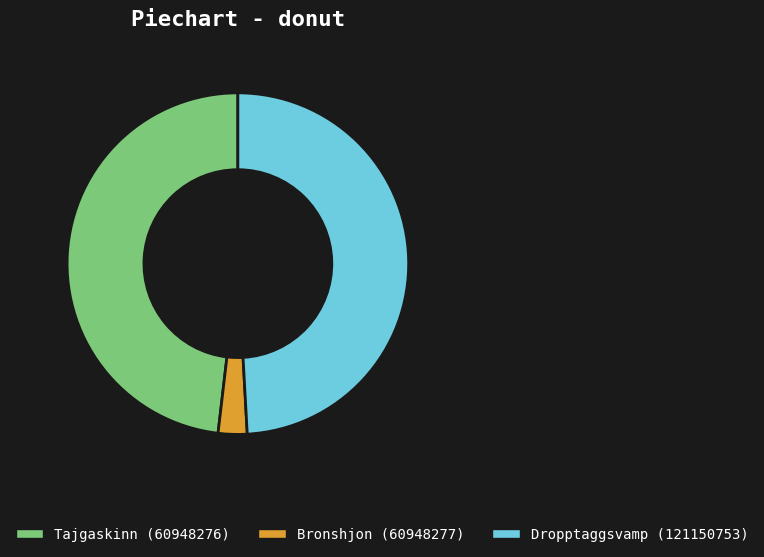

How many segments does this pie chart have?

3